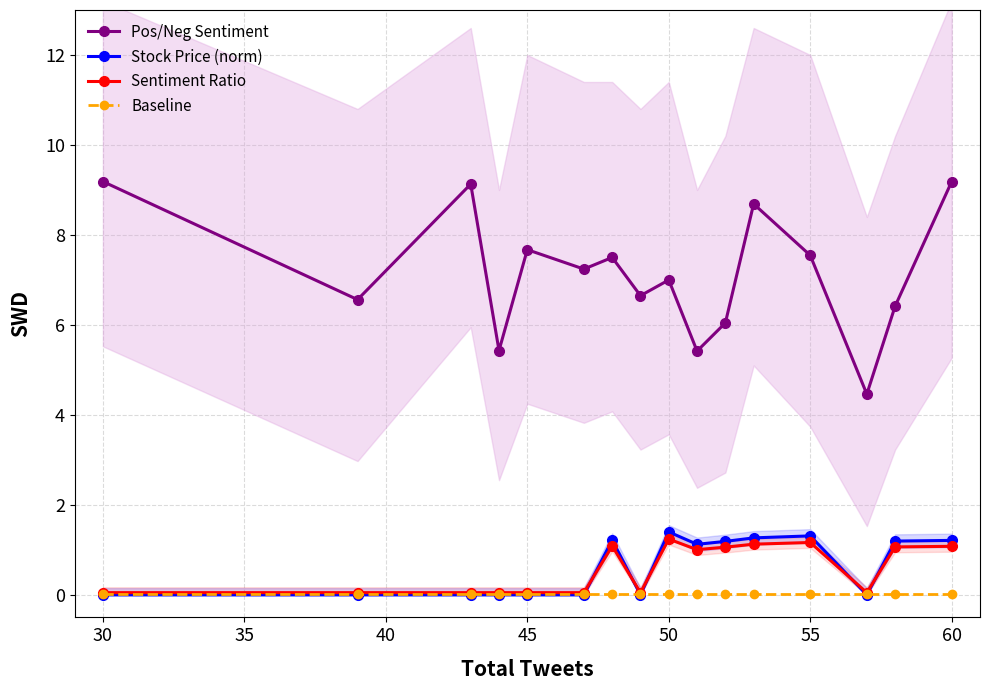

True or false: Stock Price (norm) has a value of 1.9 at 50.

False